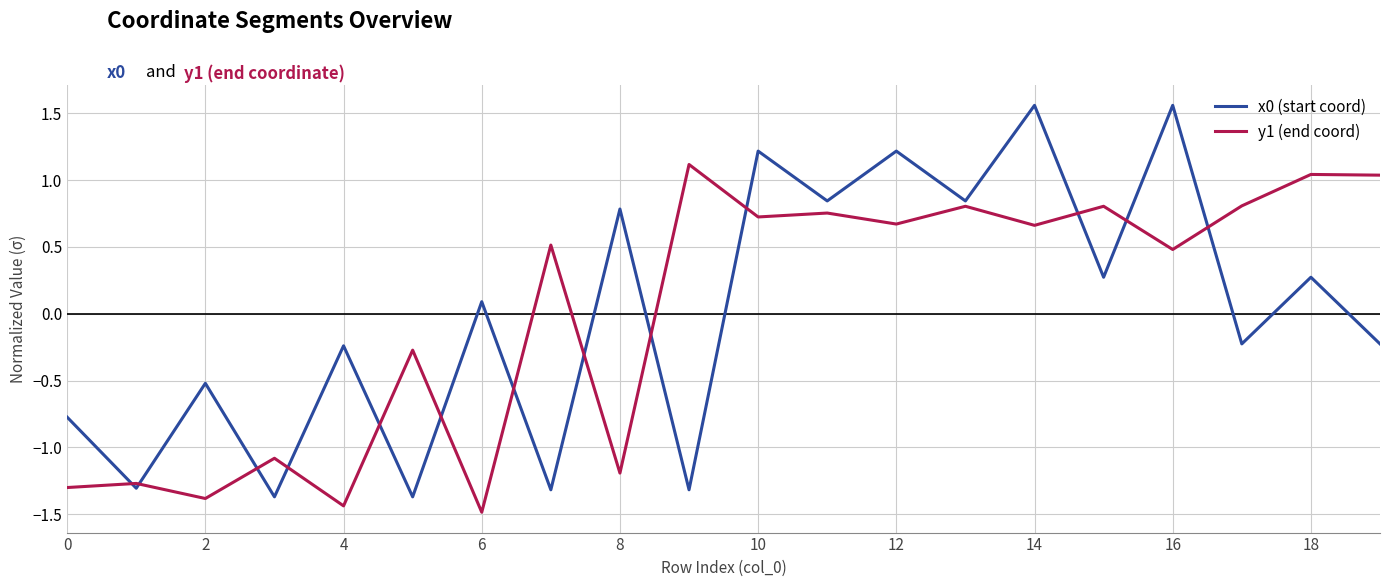

How many positive values does the y1 (end coord) series have?

12